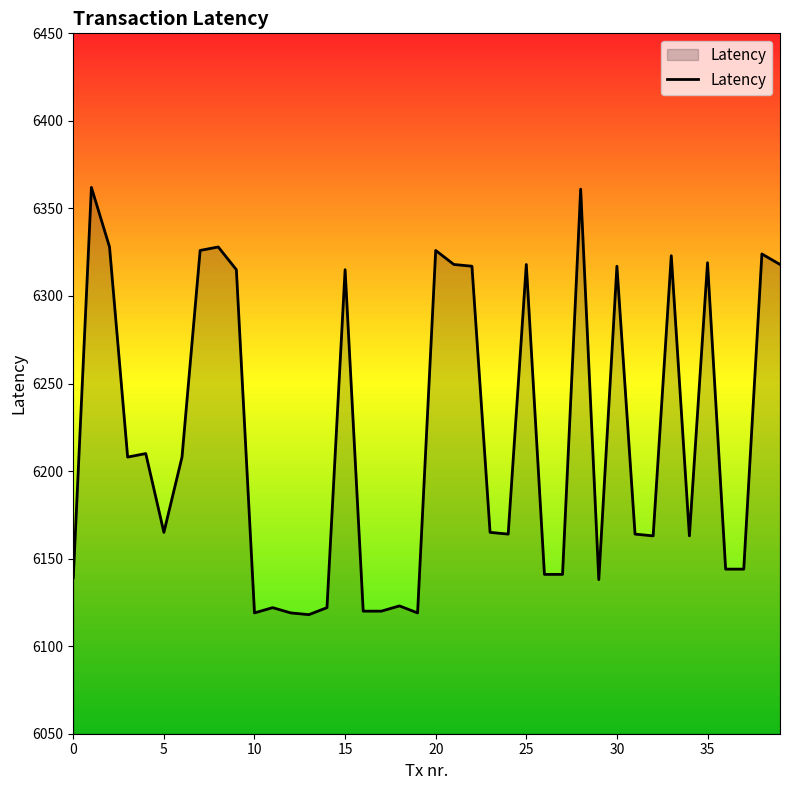

What is the difference between the maximum and minimum values?

244